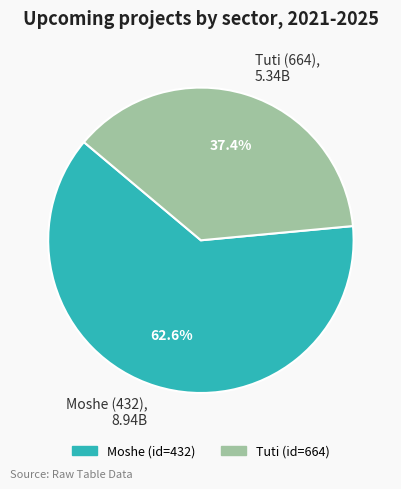

Does Tuti (664), 5.34B represent more than half of the total?

No